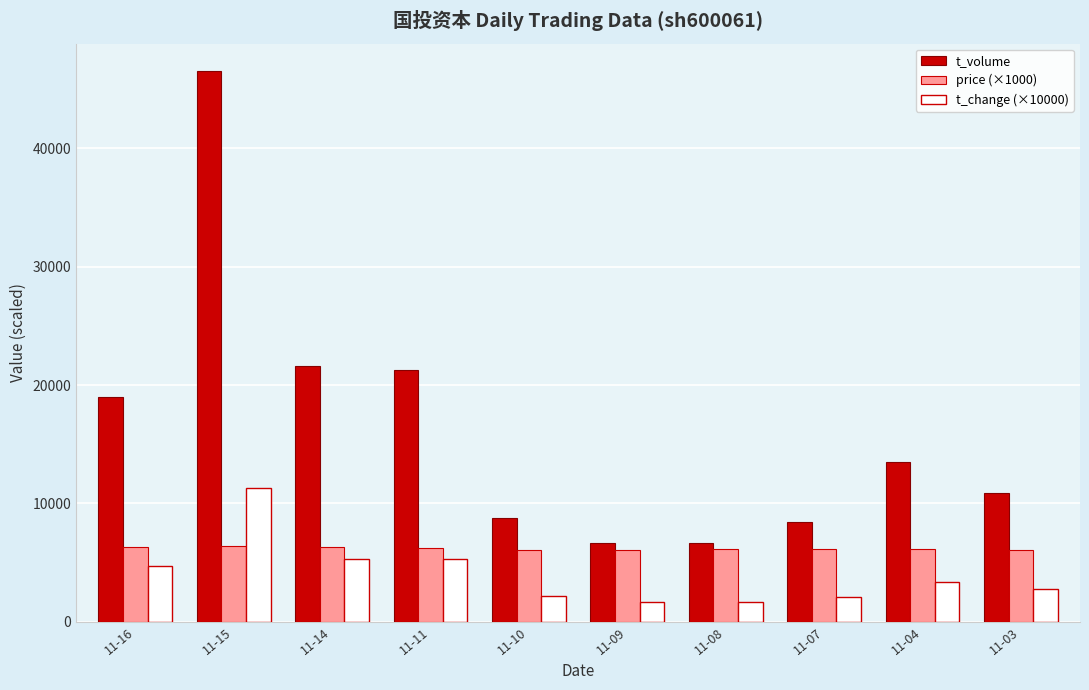

What is the difference between the price (×1000) values at 11-04 and 11-16?

130.0